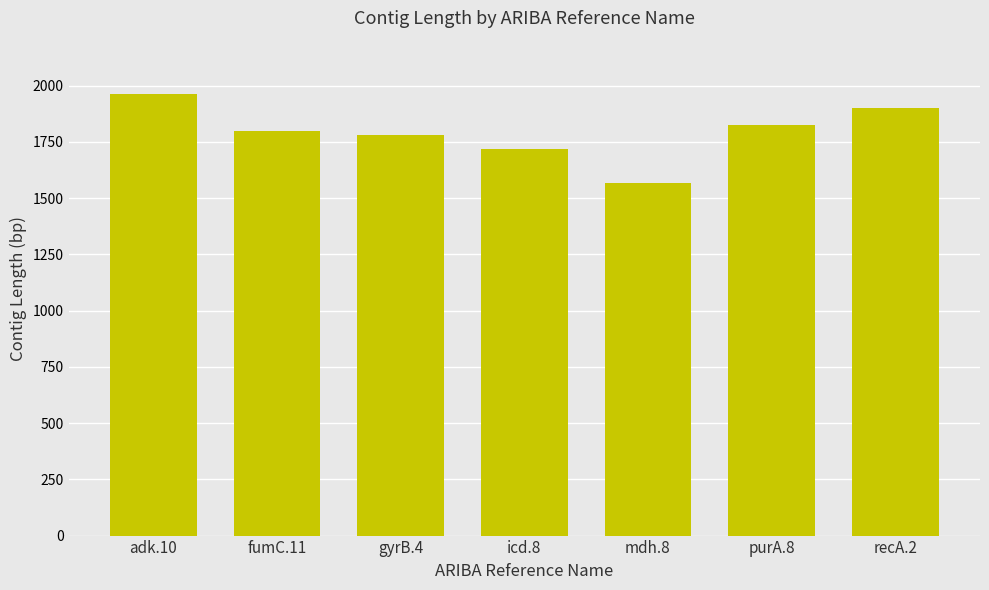

What is the ratio of the value at gyrB.4 to the value at adk.10?

0.9